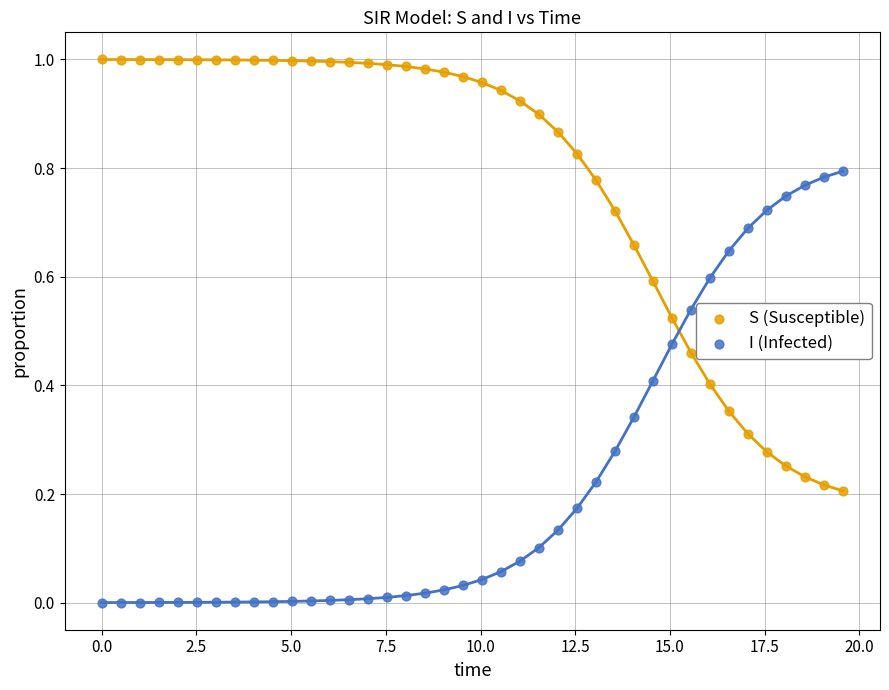

What is the X range (max minus min) for the scatter plot?

19.6